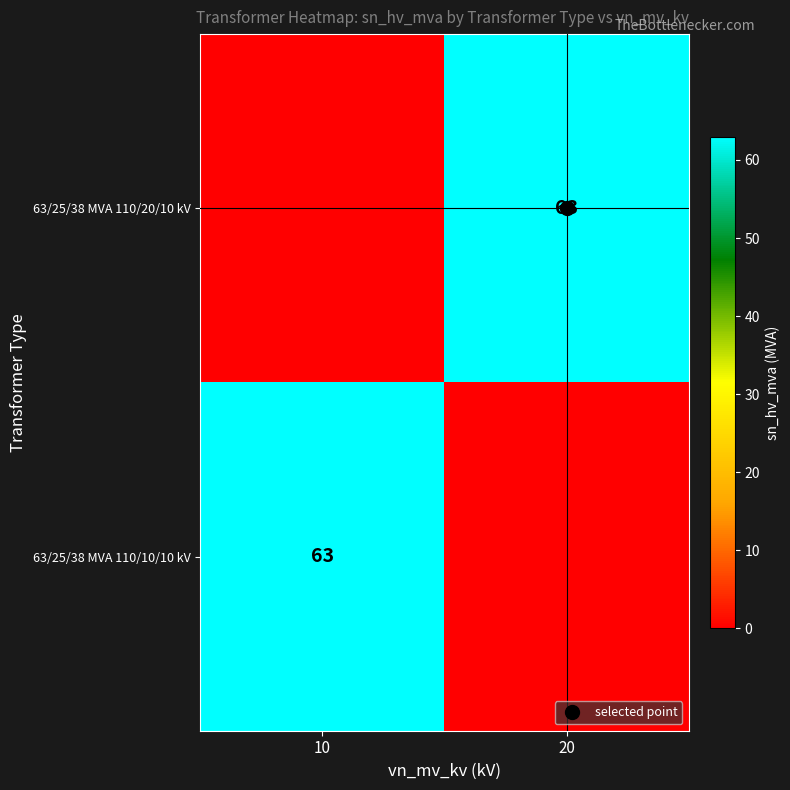

How many series are shown in this chart?

2